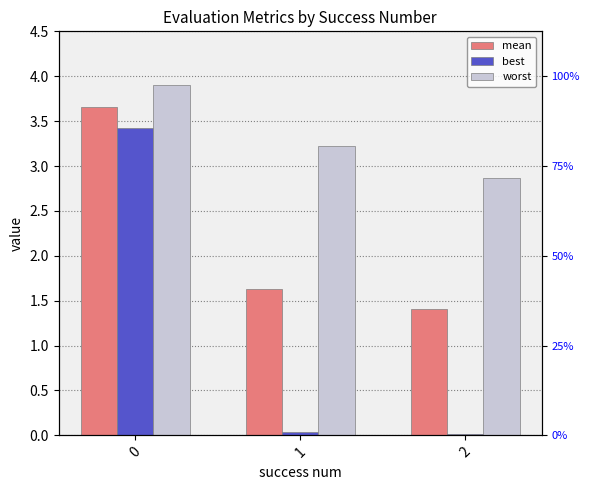

True or false: worst has a value of 2.9 at 2.

True